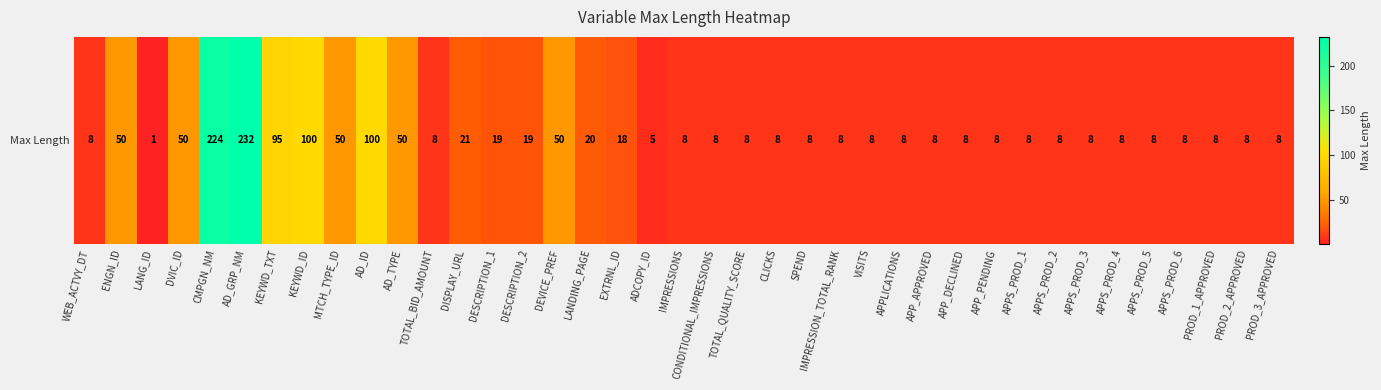

Which has a higher value, DEVICE_PREF or APPS_PROD_4?

DEVICE_PREF